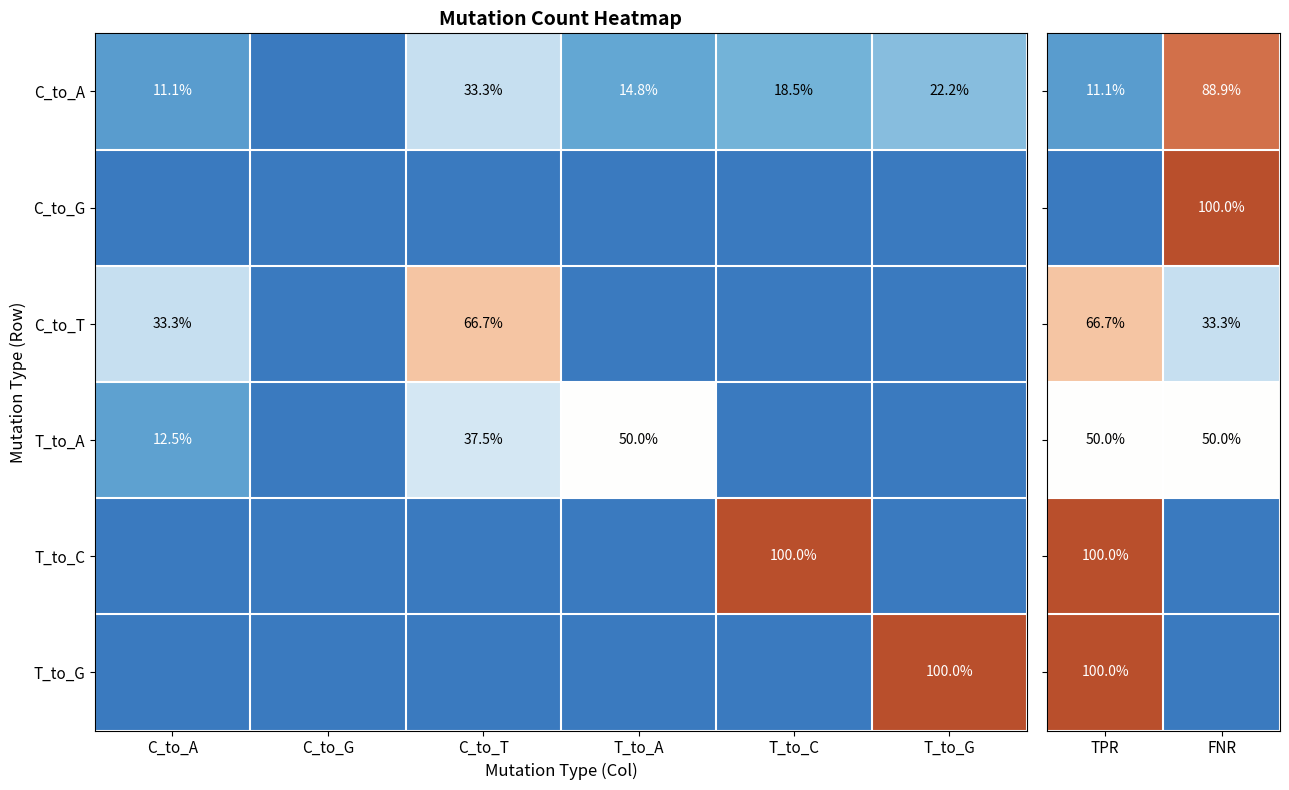

What is the sum of the C_to_A values at C_to_A and T_to_A?

25.9